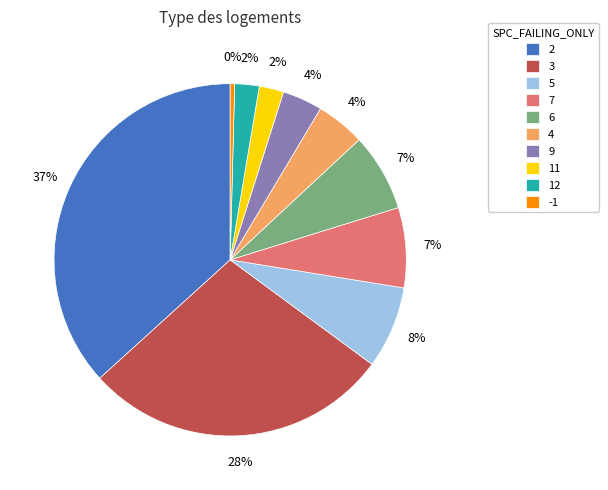

Which category has the biggest portion of the pie?

2